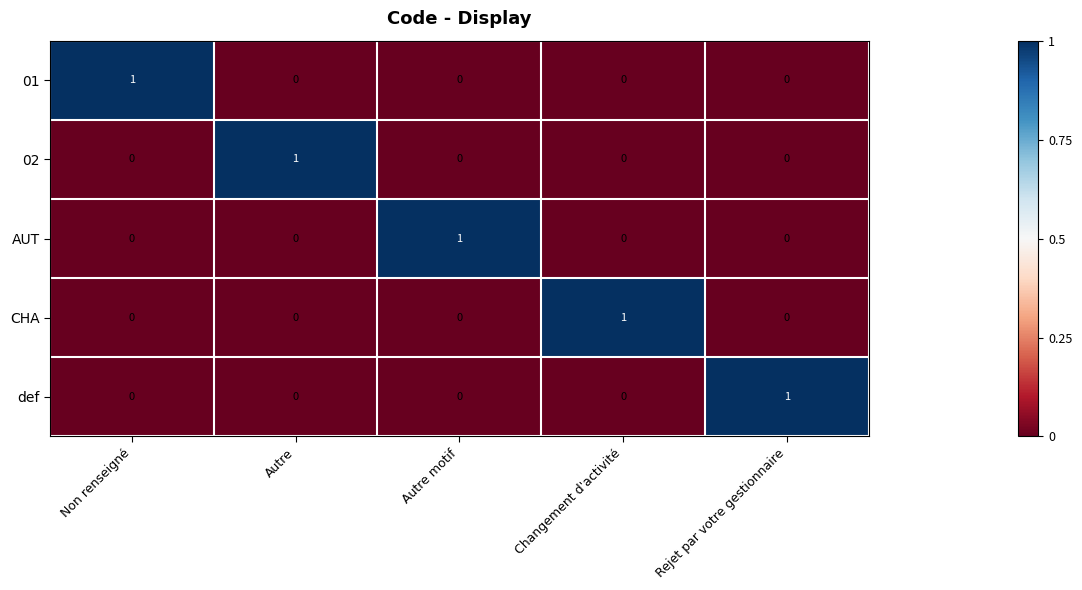

How many data points in CHA are above 0?

1